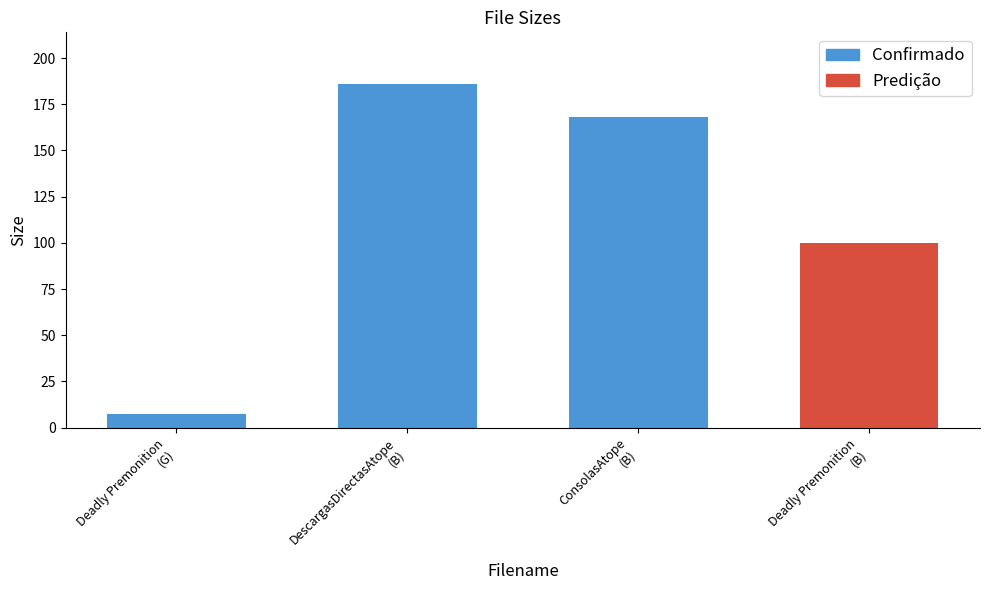

Which label corresponds to the largest value in the chart?

DescargasDirectasAtope
(B)